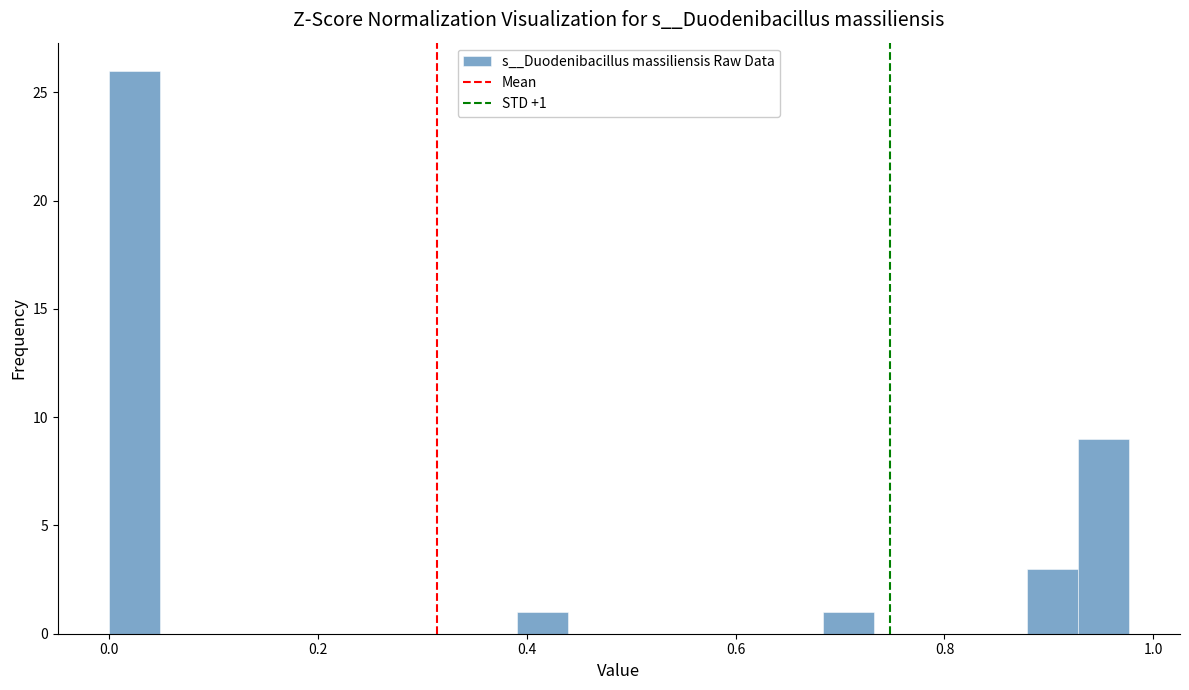

Around what value on the x-axis is the tallest bar? Give the approximate position of its centre, as read against the axis.

0.02